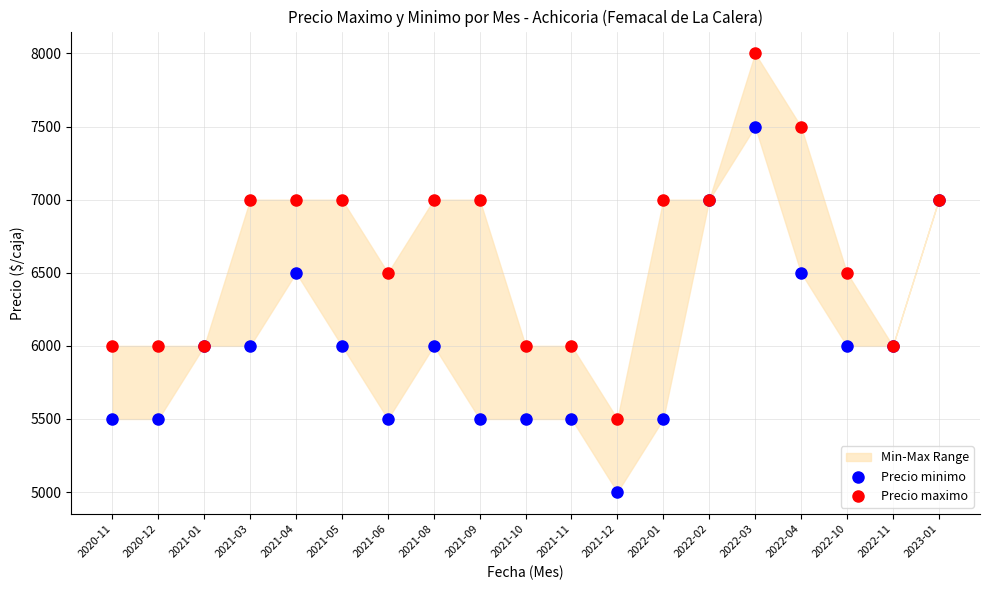

Which series contains the lowest Y value?

Precio minimo